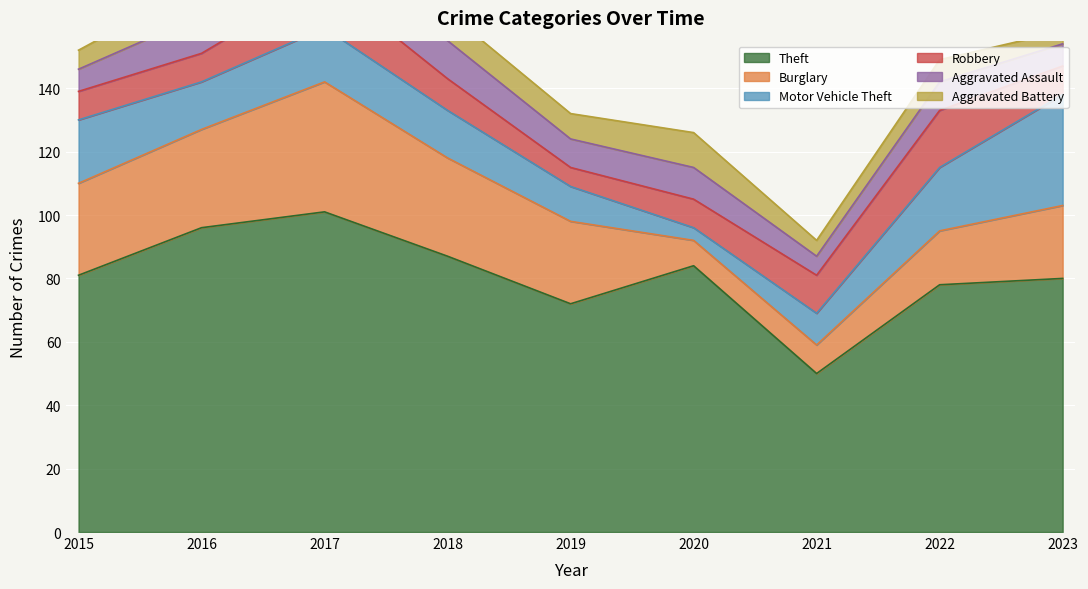

What is the difference between the Burglary values at 2020 and 2017?

33